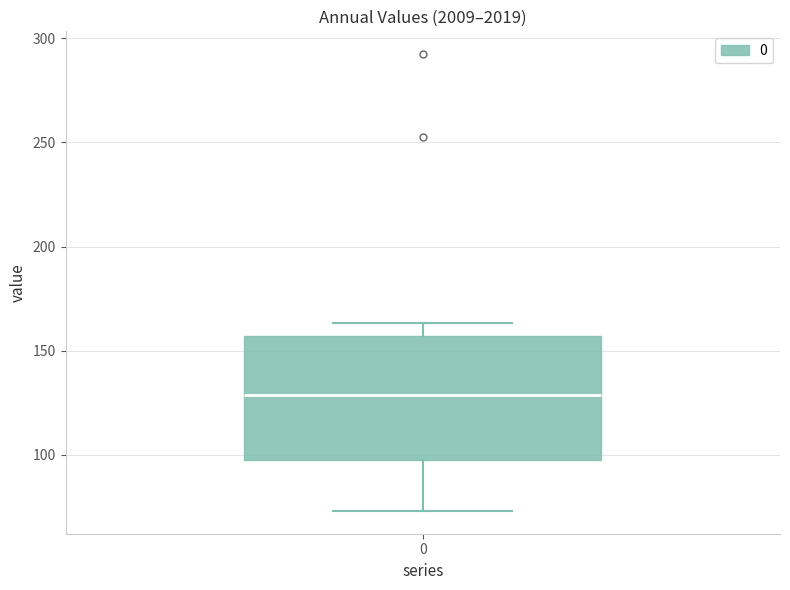

Transcribe this box plot: give where the median line is, the range the box spans, and where the two whiskers end, as read against the y-axis. The values are not printed on the chart, so give them approximately, as read against the axis.

median 130, box 100 to 155, whiskers 75 to 165